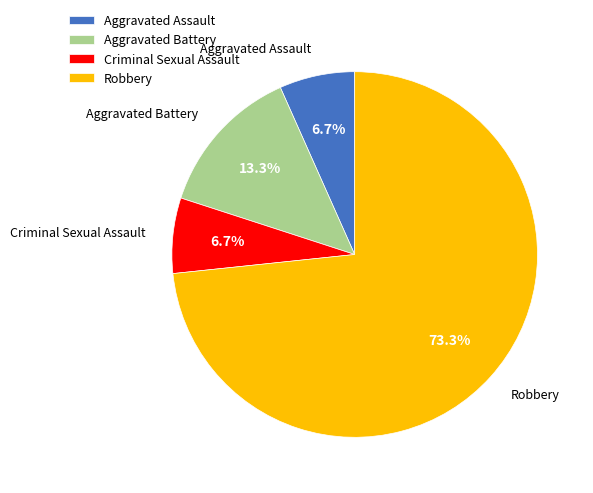

What percentage is the Robbery slice, to the nearest percent?

73%